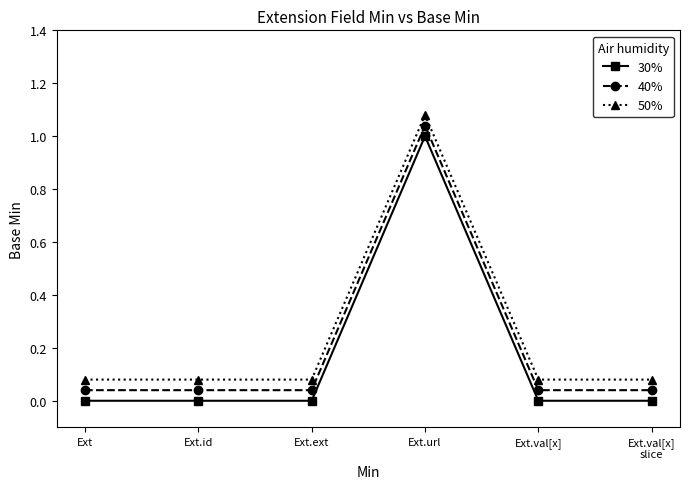

True or false: 30% has more than 2 points higher than both neighbors.

False